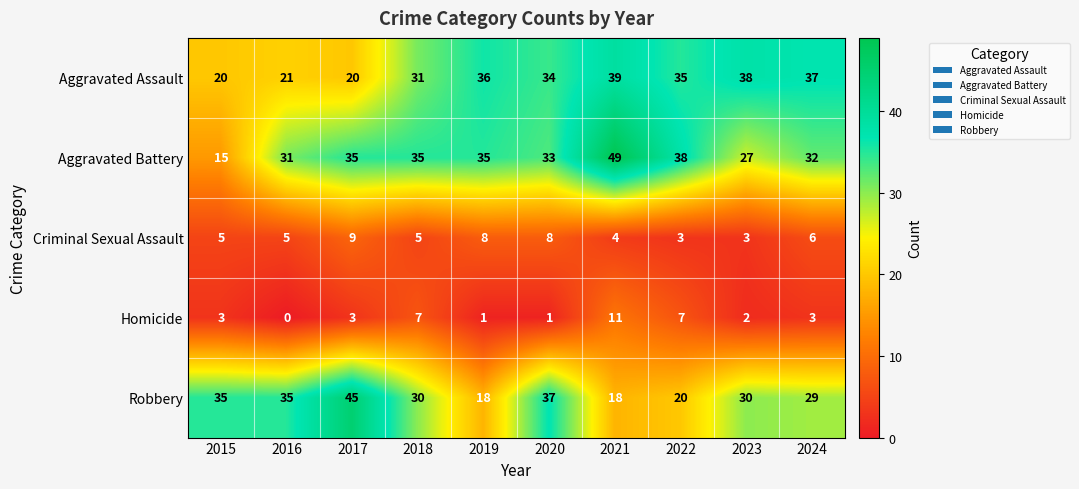

What is the maximum value shown in the chart?

49